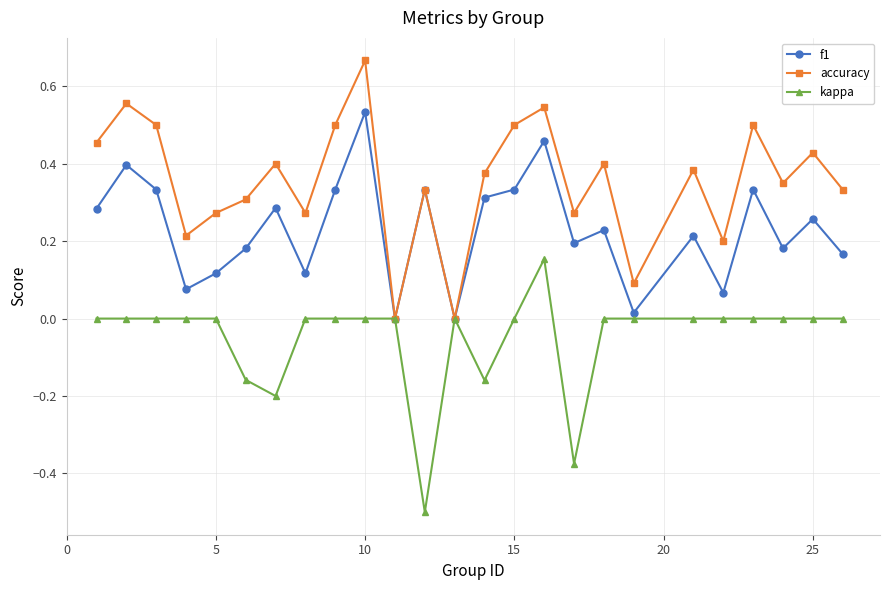

List the series in order of their overall mean, lowest first.

kappa, f1, accuracy